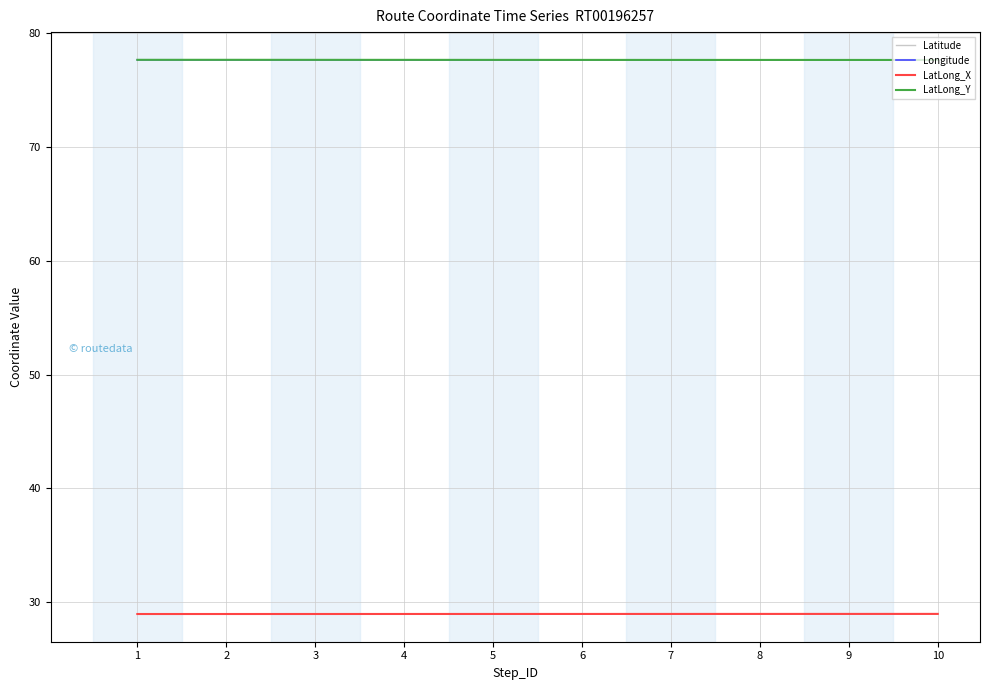

Reading left to right, list all the values displayed in this chart.

Latitude: 28.9	29.0	29.0	29.0	29.0	29.0	29.0	29.0	29.0	29.0
Longitude: 77.7	77.7	77.7	77.7	77.7	77.7	77.7	77.6	77.6	77.6
LatLong_X: 28.9	29.0	29.0	29.0	29.0	29.0	29.0	29.0	29.0	29.0
LatLong_Y: 77.7	77.7	77.7	77.7	77.7	77.7	77.7	77.6	77.6	77.6